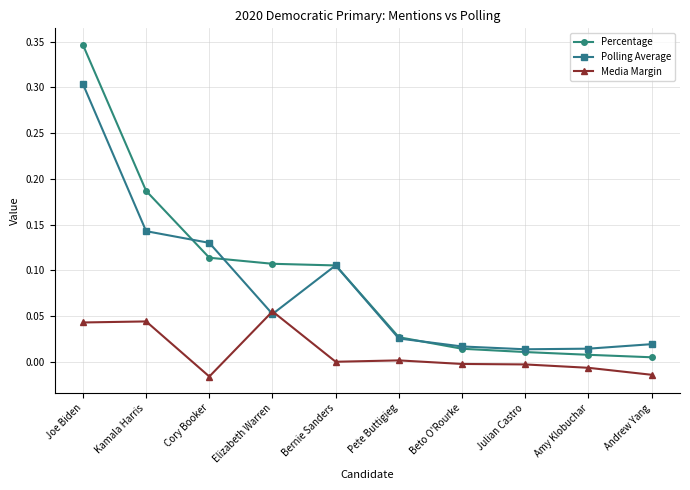

Which series changed the most between Cory Booker and Andrew Yang?

Polling Average